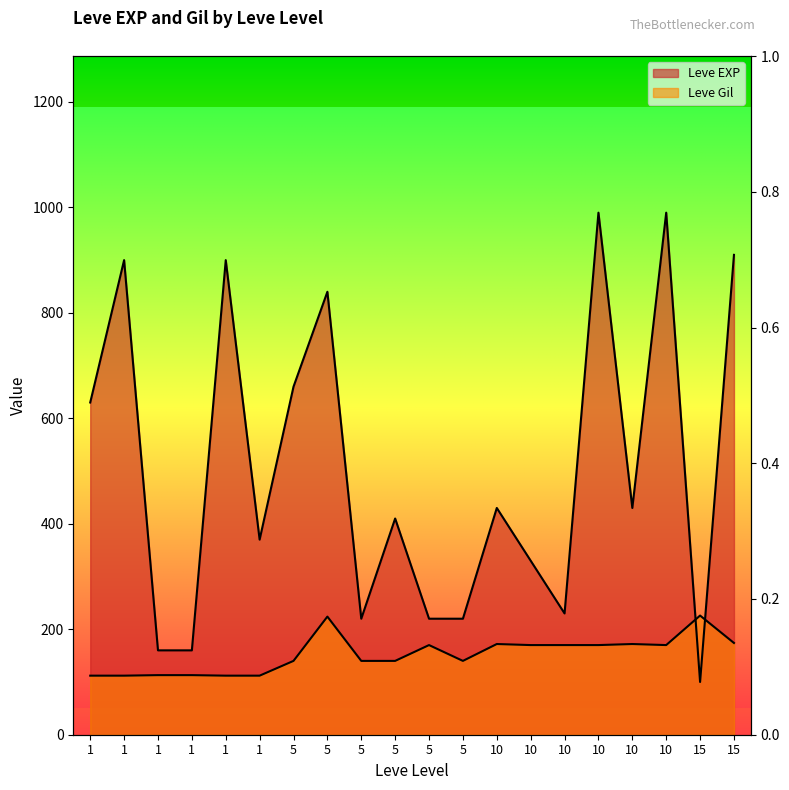

How many data points in Leve Gil are above 170?

5